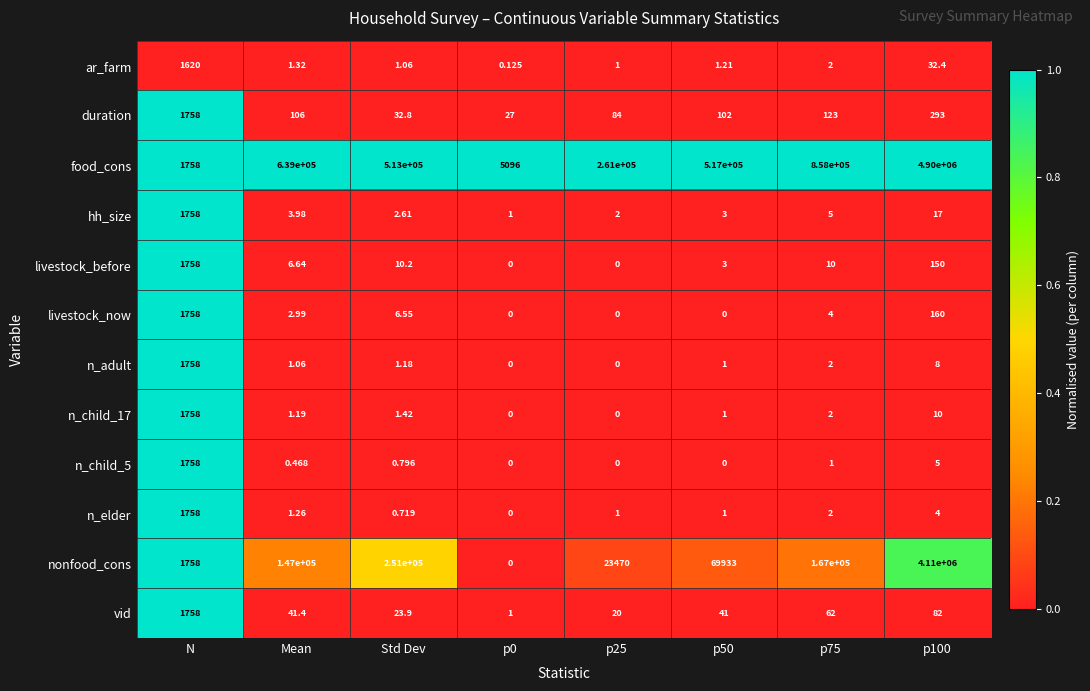

Which series changed the most between Mean and p100?

food_cons